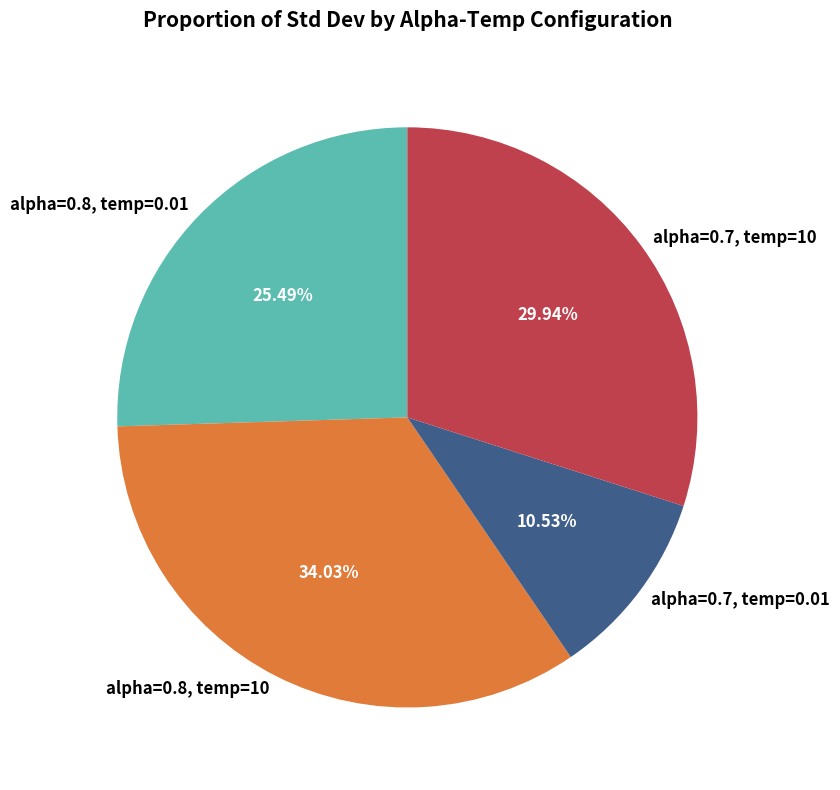

To the nearest percent, what is the average slice percentage?

25%